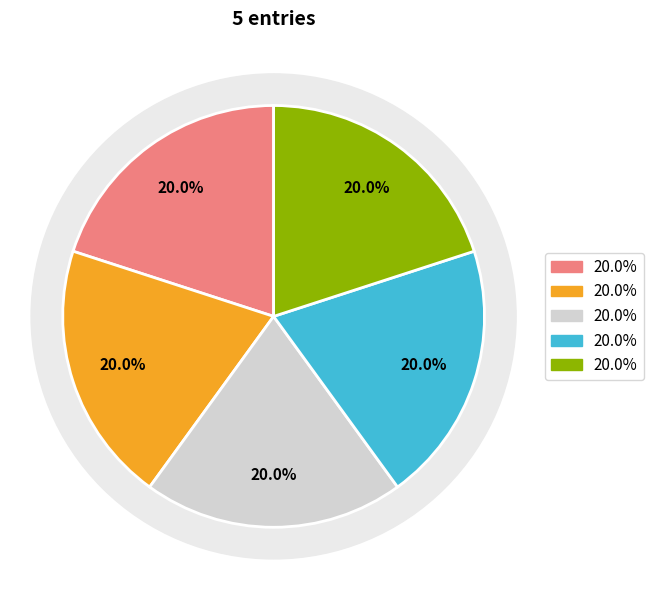

True or false: 2 accounts for 20% of the total.

True